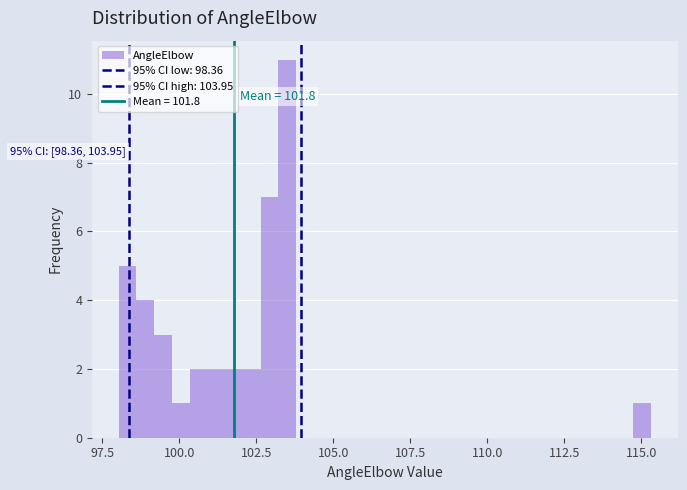

Read against the x-axis, roughly where is the centre of the tallest bar?

103.5